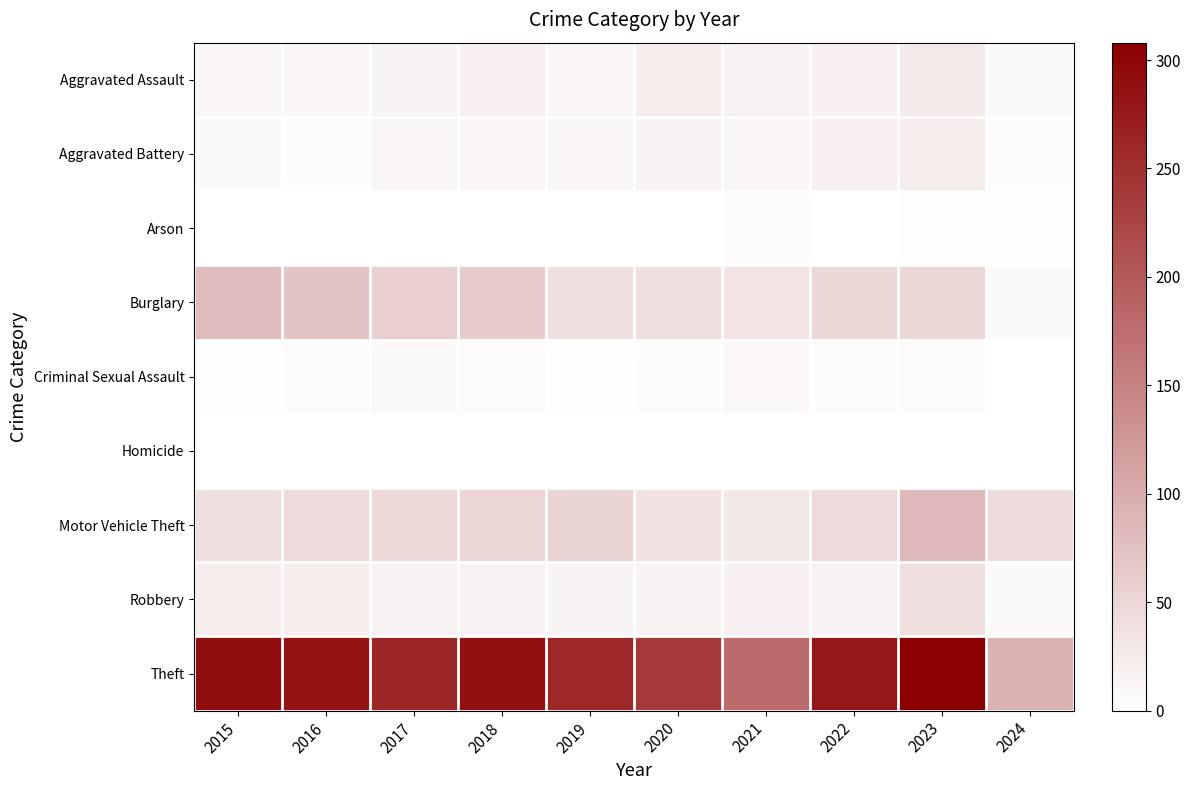

What is the difference between the highest and lowest values at 2015?

289